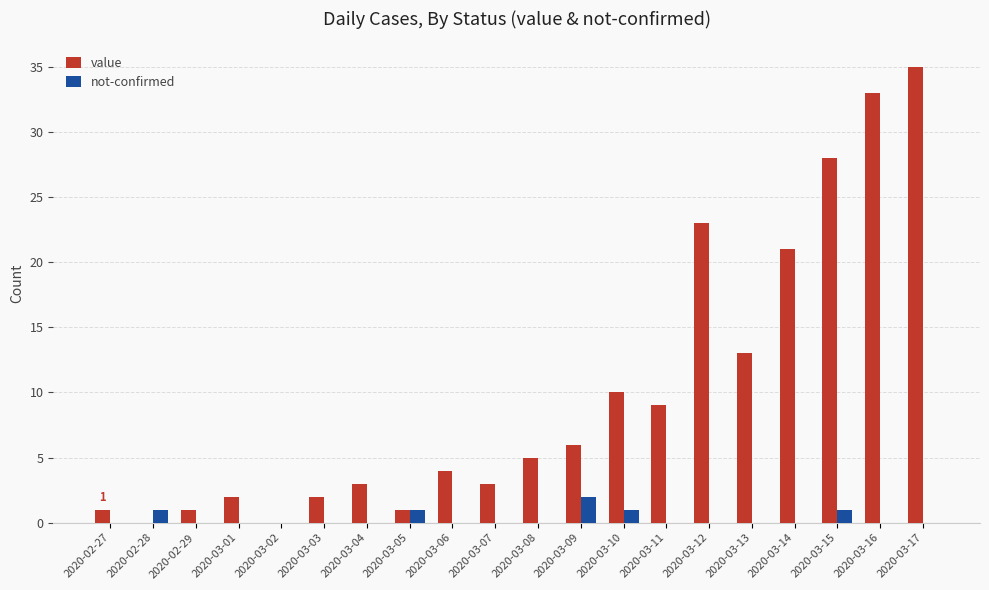

What is the sum of all not-confirmed values?

6